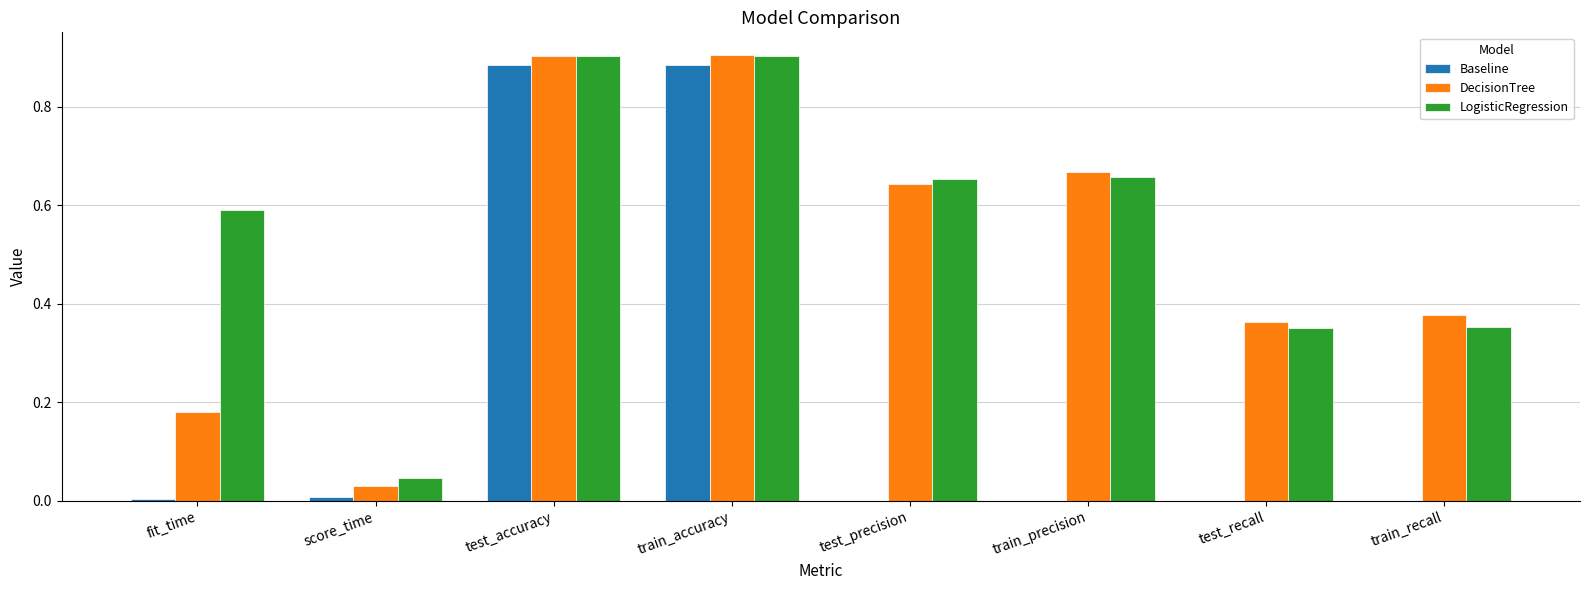

Is the value of Baseline at test_precision greater than the value of DecisionTree at train_precision?

No